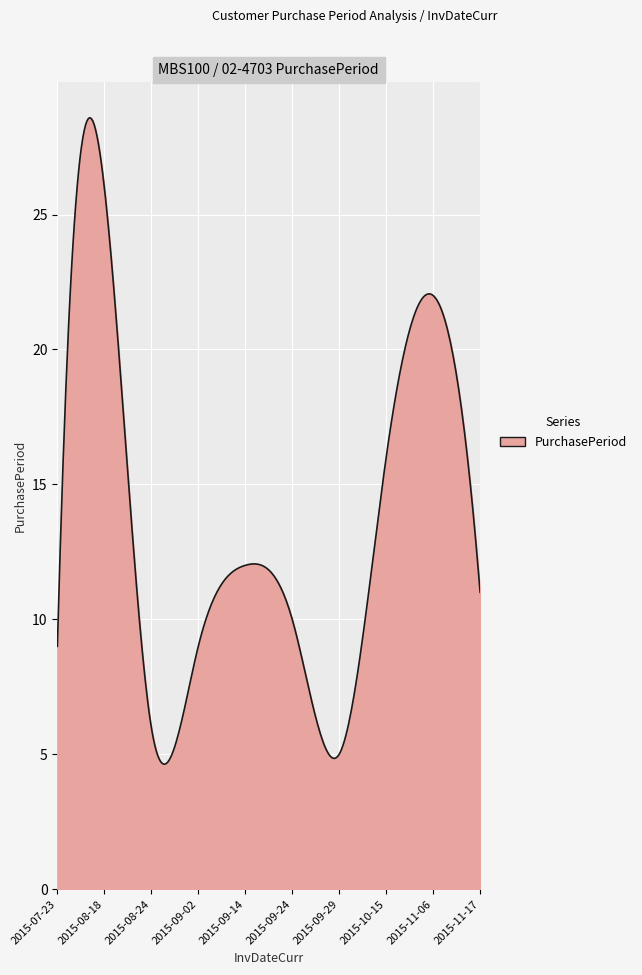

What is the average value?

13.7